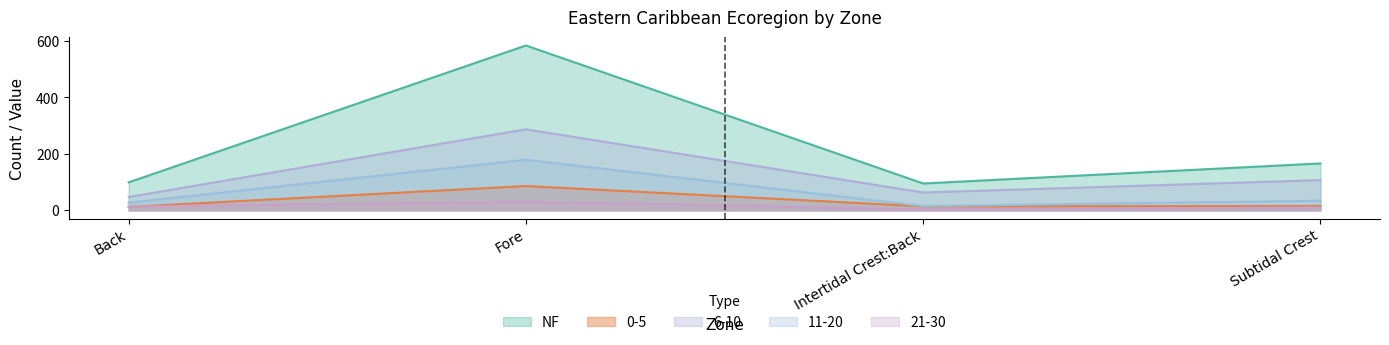

Which series changed the most between Fore and Subtidal Crest?

NF